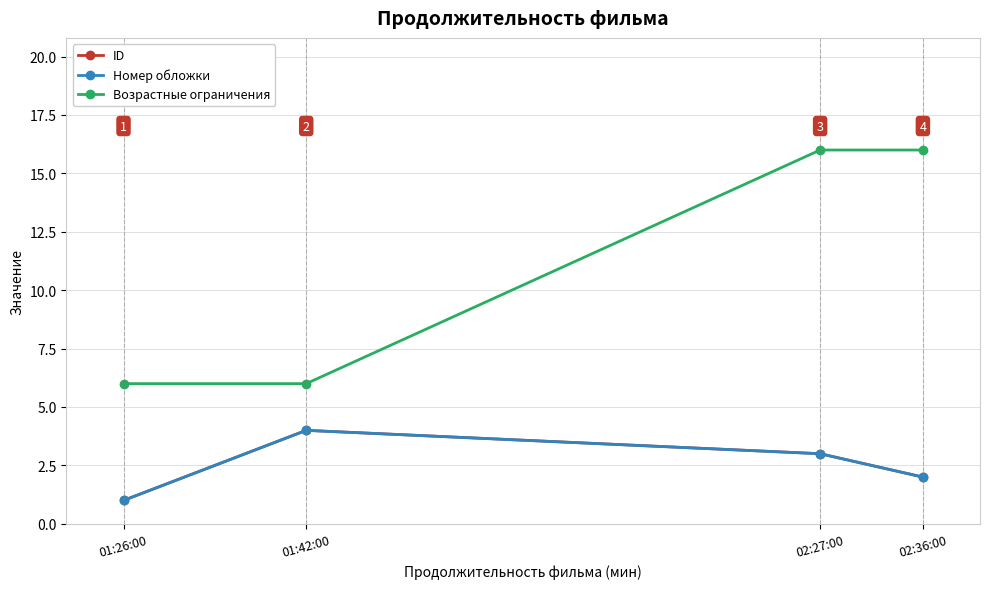

Does the chart have visible grid lines?

Yes